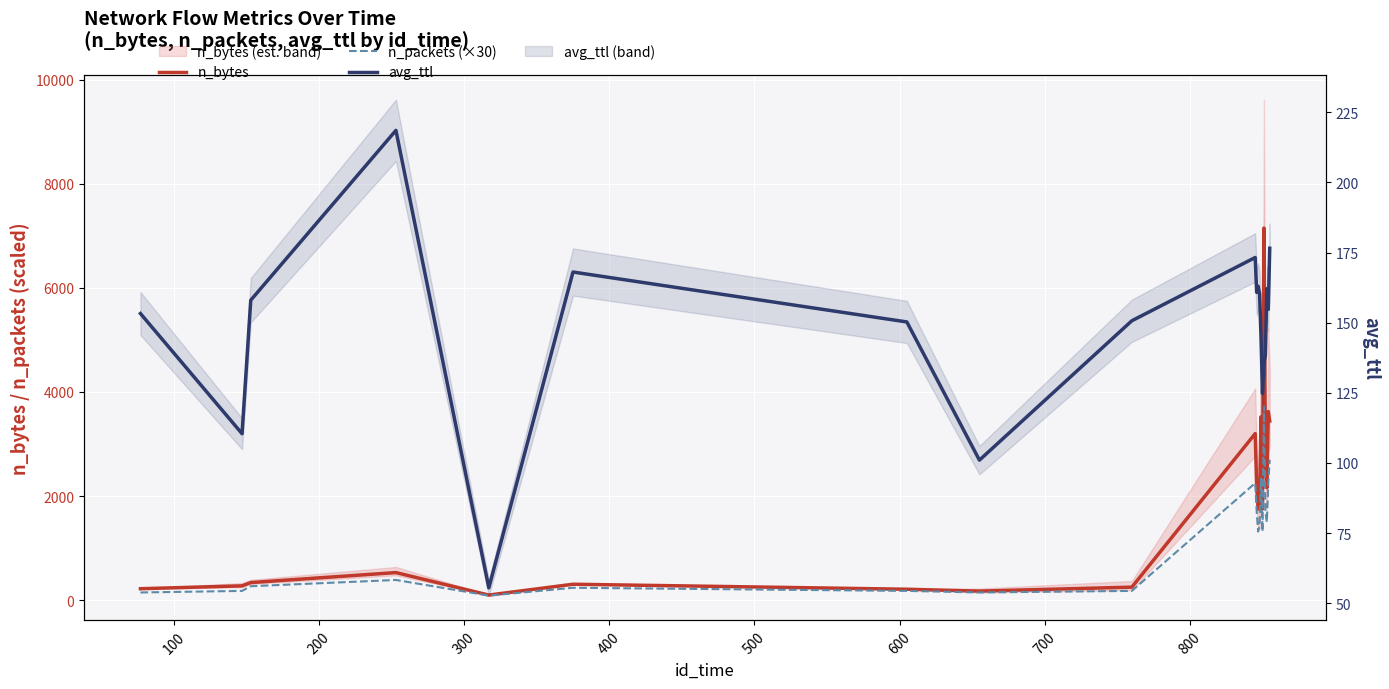

The value of avg_ttl at 700 is 136.0. True or false?

False